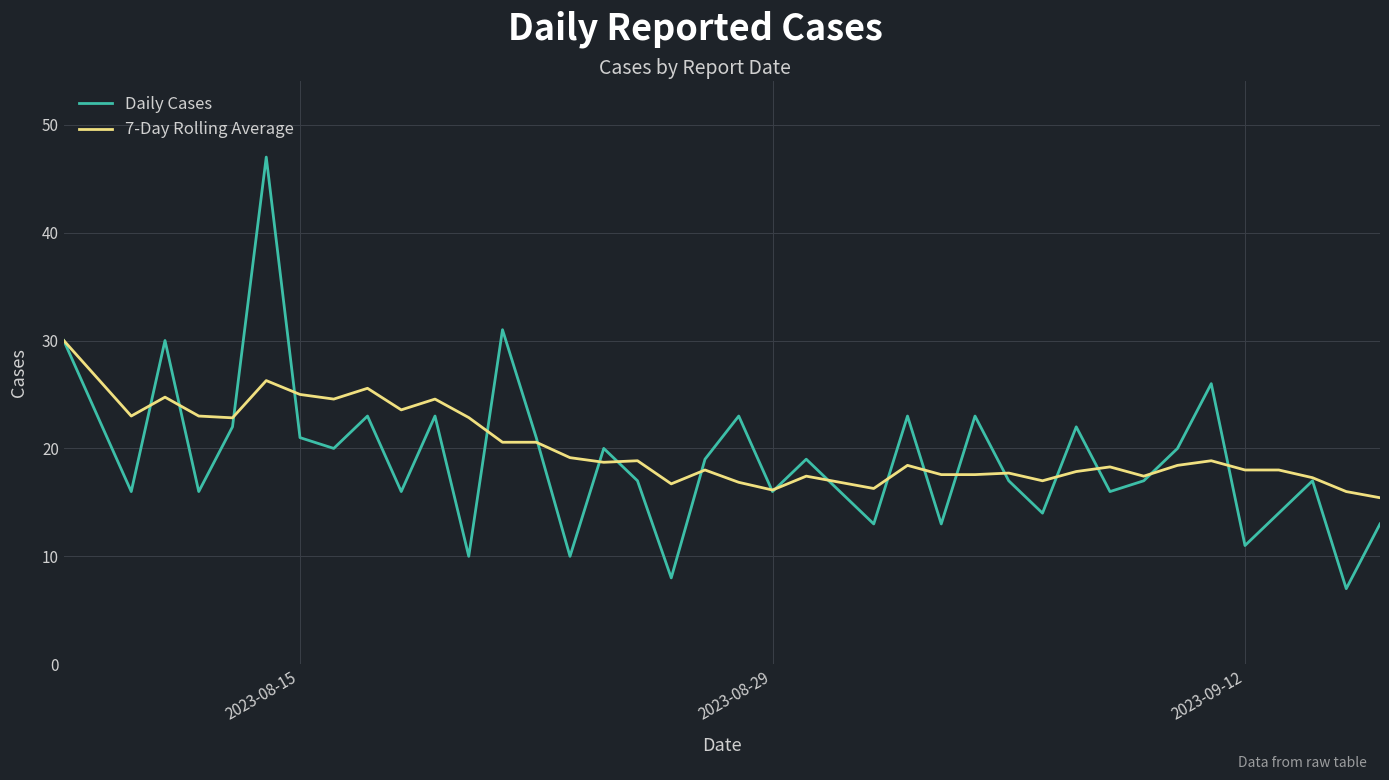

Which series has the widest spread of values?

Daily Cases